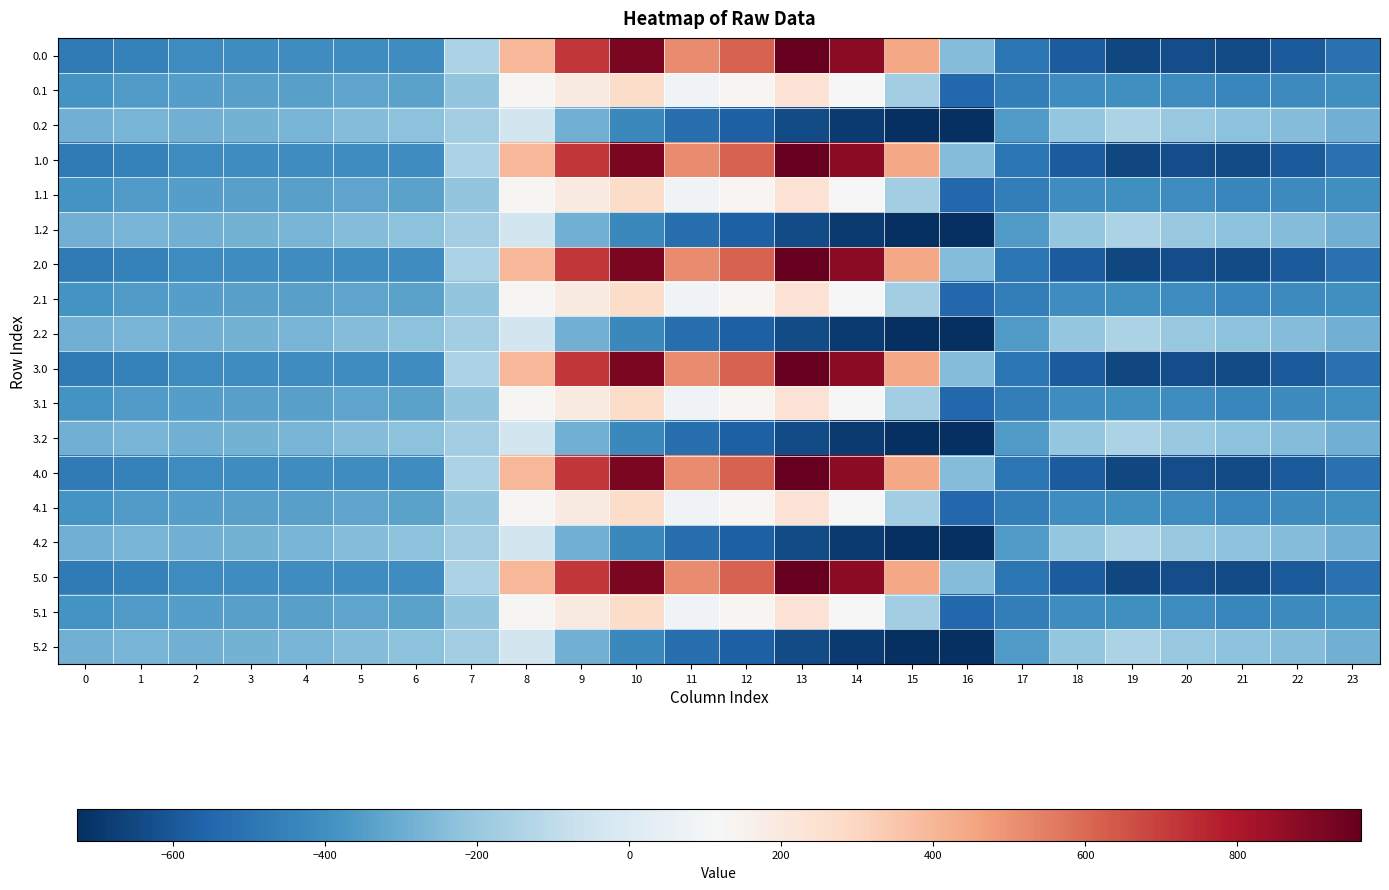

Reading left to right, what are all the values shown in this chart?

0.0: 0=-482.0	1=-449.5	2=-410.3	3=-404.4	4=-404.9	5=-403.8	6=-408.0	7=-150.1	8=395.3	9=716.9	10=916.2	11=516.0	12=619.4	13=962.7	14=870.3	15=443.0	16=-250.9	17=-494.8	18=-586.7	19=-649.2	20=-629.9	21=-638.4	22=-592.3	23=-511.3
0.1: 0=-384.6	1=-361.1	2=-347.9	3=-342.7	4=-339.6	5=-325.7	6=-332.2	7=-217.1	8=125.2	9=191.1	10=274.1	11=87.0	12=134.6	13=241.5	14=113.7	15=-173.1	16=-547.3	17=-466.6	18=-405.4	19=-400.2	20=-414.5	21=-432.4	22=-419.9	23=-399.4
0.2: 0=-287.1	1=-272.7	2=-285.5	3=-281.0	4=-274.4	5=-245.0	6=-228.8	7=-176.6	8=-35.3	9=-288.5	10=-423.5	11=-520.6	12=-571.2	13=-640.4	14=-687.4	15=-725.8	16=-726.6	17=-362.4	18=-210.0	19=-151.0	20=-199.2	21=-226.4	22=-247.4	23=-287.5
1.0: 0=-482.0	1=-449.5	2=-410.3	3=-404.4	4=-404.9	5=-403.8	6=-408.0	7=-150.1	8=395.3	9=716.9	10=916.2	11=516.0	12=619.4	13=962.7	14=870.3	15=443.0	16=-250.9	17=-494.8	18=-586.7	19=-649.2	20=-629.9	21=-638.4	22=-592.3	23=-511.3
1.1: 0=-384.6	1=-361.1	2=-347.9	3=-342.7	4=-339.6	5=-325.7	6=-332.2	7=-217.1	8=125.2	9=191.1	10=274.1	11=87.0	12=134.6	13=241.5	14=113.7	15=-173.1	16=-547.3	17=-466.6	18=-405.4	19=-400.2	20=-414.5	21=-432.4	22=-419.9	23=-399.4
1.2: 0=-287.1	1=-272.7	2=-285.5	3=-281.0	4=-274.4	5=-245.0	6=-228.8	7=-176.6	8=-35.3	9=-288.5	10=-423.5	11=-520.6	12=-571.2	13=-640.4	14=-687.4	15=-725.8	16=-726.6	17=-362.4	18=-210.0	19=-151.0	20=-199.2	21=-226.4	22=-247.4	23=-287.5
2.0: 0=-482.0	1=-449.5	2=-410.3	3=-404.4	4=-404.9	5=-403.8	6=-408.0	7=-150.1	8=395.3	9=716.9	10=916.2	11=516.0	12=619.4	13=962.7	14=870.3	15=443.0	16=-250.9	17=-494.8	18=-586.7	19=-649.2	20=-629.9	21=-638.4	22=-592.3	23=-511.3
2.1: 0=-384.6	1=-361.1	2=-347.9	3=-342.7	4=-339.6	5=-325.7	6=-332.2	7=-217.1	8=125.2	9=191.1	10=274.1	11=87.0	12=134.6	13=241.5	14=113.7	15=-173.1	16=-547.3	17=-466.6	18=-405.4	19=-400.2	20=-414.5	21=-432.4	22=-419.9	23=-399.4
2.2: 0=-287.1	1=-272.7	2=-285.5	3=-281.0	4=-274.4	5=-245.0	6=-228.8	7=-176.6	8=-35.3	9=-288.5	10=-423.5	11=-520.6	12=-571.2	13=-640.4	14=-687.4	15=-725.8	16=-726.6	17=-362.4	18=-210.0	19=-151.0	20=-199.2	21=-226.4	22=-247.4	23=-287.5
3.0: 0=-482.0	1=-449.5	2=-410.3	3=-404.4	4=-404.9	5=-403.8	6=-408.0	7=-150.1	8=395.3	9=716.9	10=916.2	11=516.0	12=619.4	13=962.7	14=870.3	15=443.0	16=-250.9	17=-494.8	18=-586.7	19=-649.2	20=-629.9	21=-638.4	22=-592.3	23=-511.3
3.1: 0=-384.6	1=-361.1	2=-347.9	3=-342.7	4=-339.6	5=-325.7	6=-332.2	7=-217.1	8=125.2	9=191.1	10=274.1	11=87.0	12=134.6	13=241.5	14=113.7	15=-173.1	16=-547.3	17=-466.6	18=-405.4	19=-400.2	20=-414.5	21=-432.4	22=-419.9	23=-399.4
3.2: 0=-287.1	1=-272.7	2=-285.5	3=-281.0	4=-274.4	5=-245.0	6=-228.8	7=-176.6	8=-35.3	9=-288.5	10=-423.5	11=-520.6	12=-571.2	13=-640.4	14=-687.4	15=-725.8	16=-726.6	17=-362.4	18=-210.0	19=-151.0	20=-199.2	21=-226.4	22=-247.4	23=-287.5
4.0: 0=-482.0	1=-449.5	2=-410.3	3=-404.4	4=-404.9	5=-403.8	6=-408.0	7=-150.1	8=395.3	9=716.9	10=916.2	11=516.0	12=619.4	13=962.7	14=870.3	15=443.0	16=-250.9	17=-494.8	18=-586.7	19=-649.2	20=-629.9	21=-638.4	22=-592.3	23=-511.3
4.1: 0=-384.6	1=-361.1	2=-347.9	3=-342.7	4=-339.6	5=-325.7	6=-332.2	7=-217.1	8=125.2	9=191.1	10=274.1	11=87.0	12=134.6	13=241.5	14=113.7	15=-173.1	16=-547.3	17=-466.6	18=-405.4	19=-400.2	20=-414.5	21=-432.4	22=-419.9	23=-399.4
4.2: 0=-287.1	1=-272.7	2=-285.5	3=-281.0	4=-274.4	5=-245.0	6=-228.8	7=-176.6	8=-35.3	9=-288.5	10=-423.5	11=-520.6	12=-571.2	13=-640.4	14=-687.4	15=-725.8	16=-726.6	17=-362.4	18=-210.0	19=-151.0	20=-199.2	21=-226.4	22=-247.4	23=-287.5
5.0: 0=-482.0	1=-449.5	2=-410.3	3=-404.4	4=-404.9	5=-403.8	6=-408.0	7=-150.1	8=395.3	9=716.9	10=916.2	11=516.0	12=619.4	13=962.7	14=870.3	15=443.0	16=-250.9	17=-494.8	18=-586.7	19=-649.2	20=-629.9	21=-638.4	22=-592.3	23=-511.3
5.1: 0=-384.6	1=-361.1	2=-347.9	3=-342.7	4=-339.6	5=-325.7	6=-332.2	7=-217.1	8=125.2	9=191.1	10=274.1	11=87.0	12=134.6	13=241.5	14=113.7	15=-173.1	16=-547.3	17=-466.6	18=-405.4	19=-400.2	20=-414.5	21=-432.4	22=-419.9	23=-399.4
5.2: 0=-287.1	1=-272.7	2=-285.5	3=-281.0	4=-274.4	5=-245.0	6=-228.8	7=-176.6	8=-35.3	9=-288.5	10=-423.5	11=-520.6	12=-571.2	13=-640.4	14=-687.4	15=-725.8	16=-726.6	17=-362.4	18=-210.0	19=-151.0	20=-199.2	21=-226.4	22=-247.4	23=-287.5